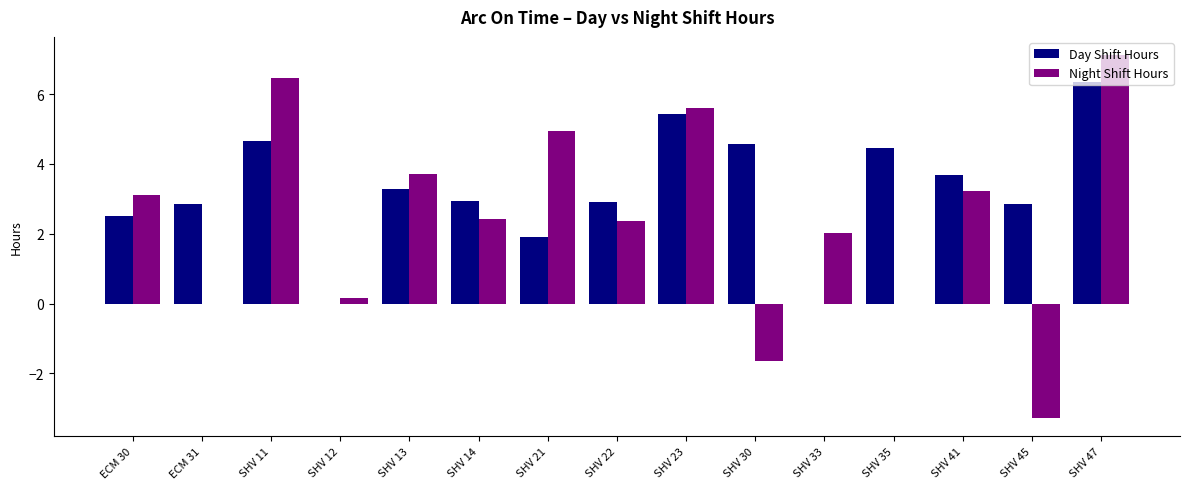

What is the highest value of the Day Shift Hours series?

6.4